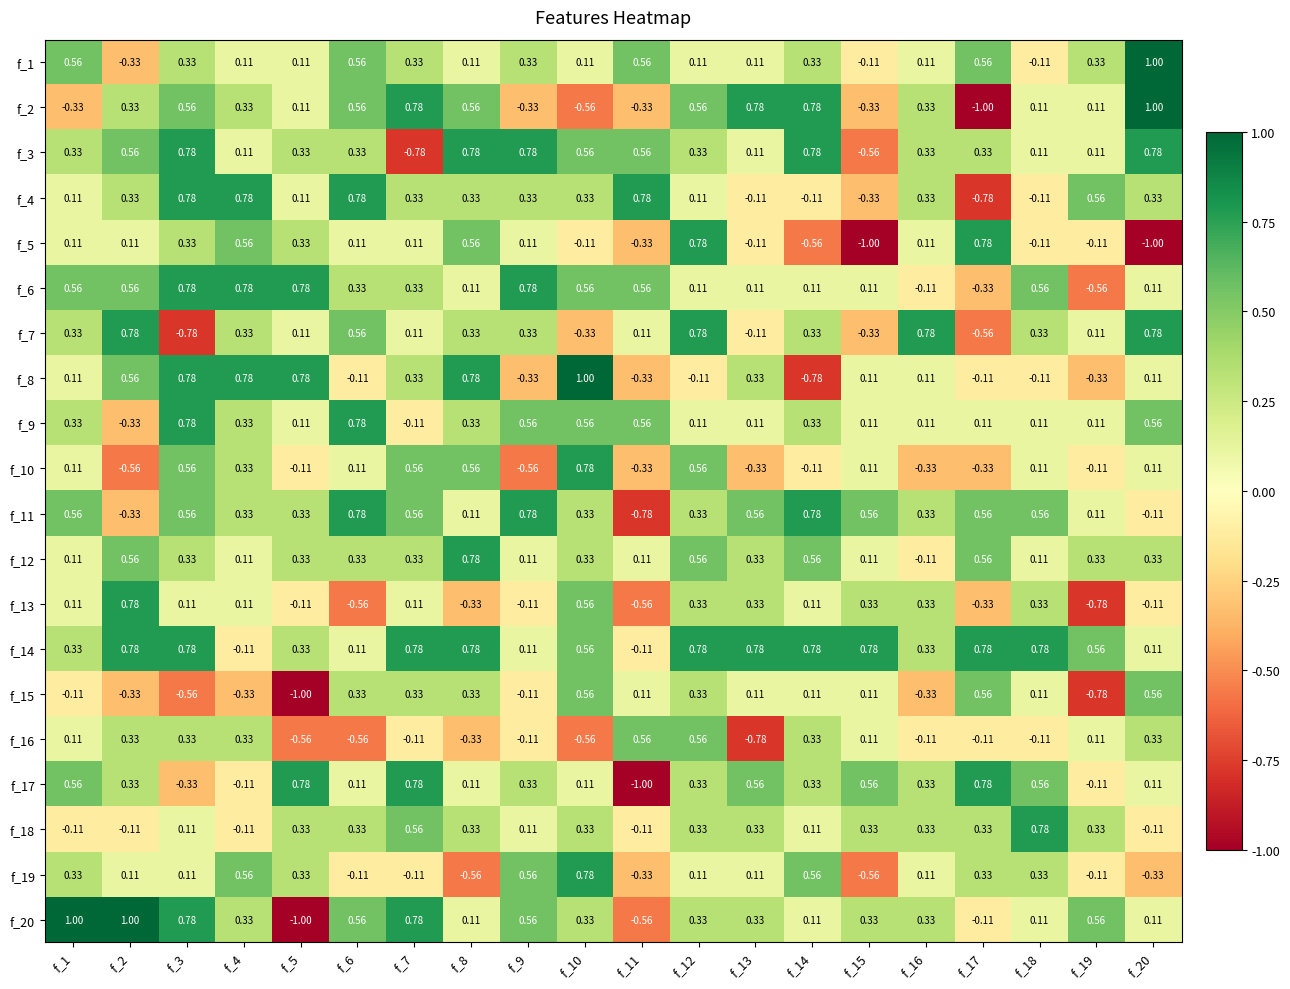

Is the value of f_12 at f_2 greater than the value of f_20 at f_12?

Yes